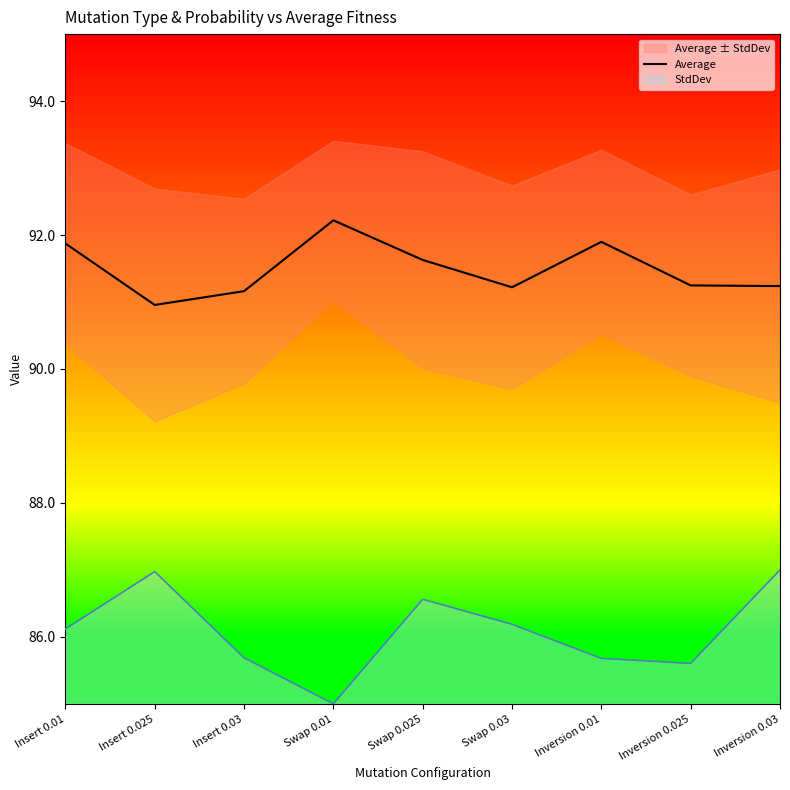

How many points are lower than both their immediate neighbors (excluding endpoints)?

2